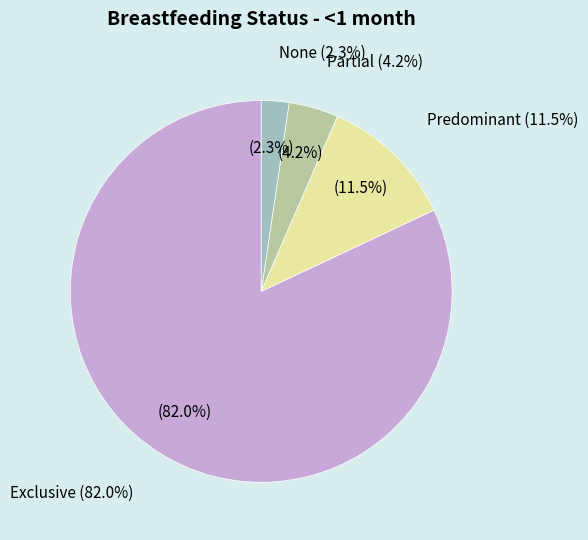

Which category has the smallest portion of the pie?

None